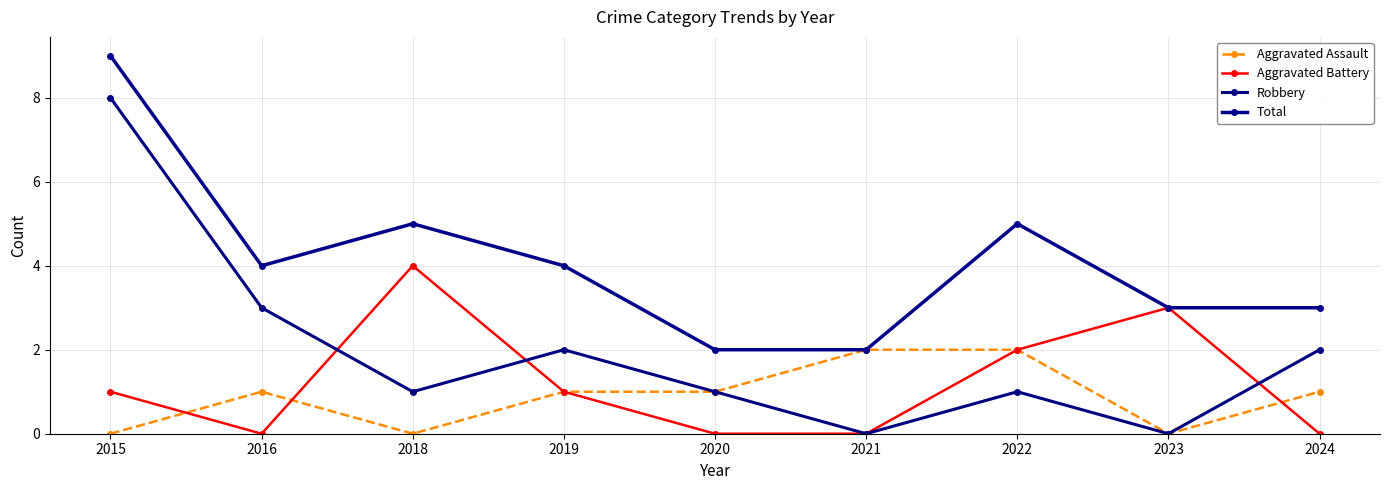

How many series are shown in this chart?

4